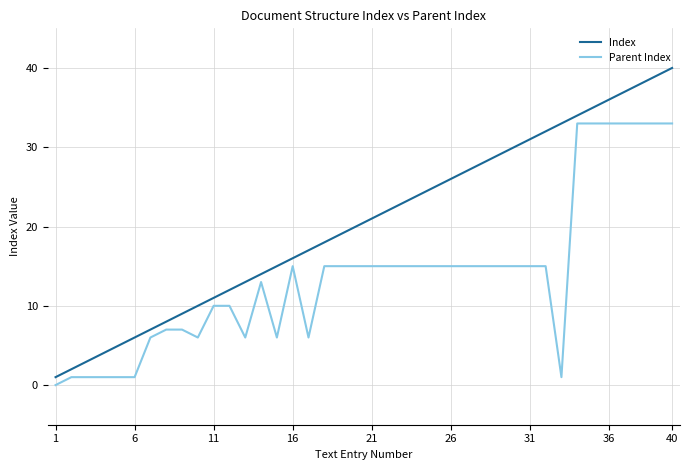

True or false: Parent Index and Index intersect in this chart.

False